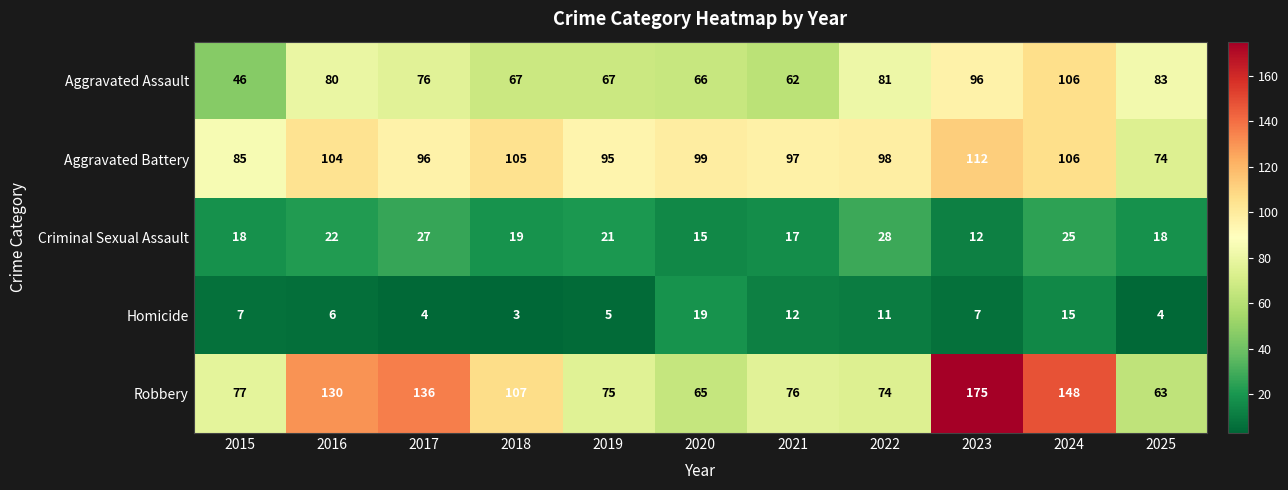

At which label does Aggravated Battery reach its peak?

2023